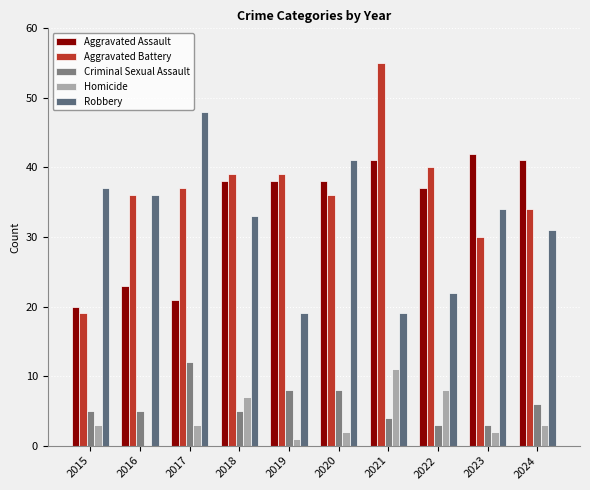

Rank the series by their maximum value, from lowest to highest.

Homicide, Criminal Sexual Assault, Aggravated Assault, Robbery, Aggravated Battery